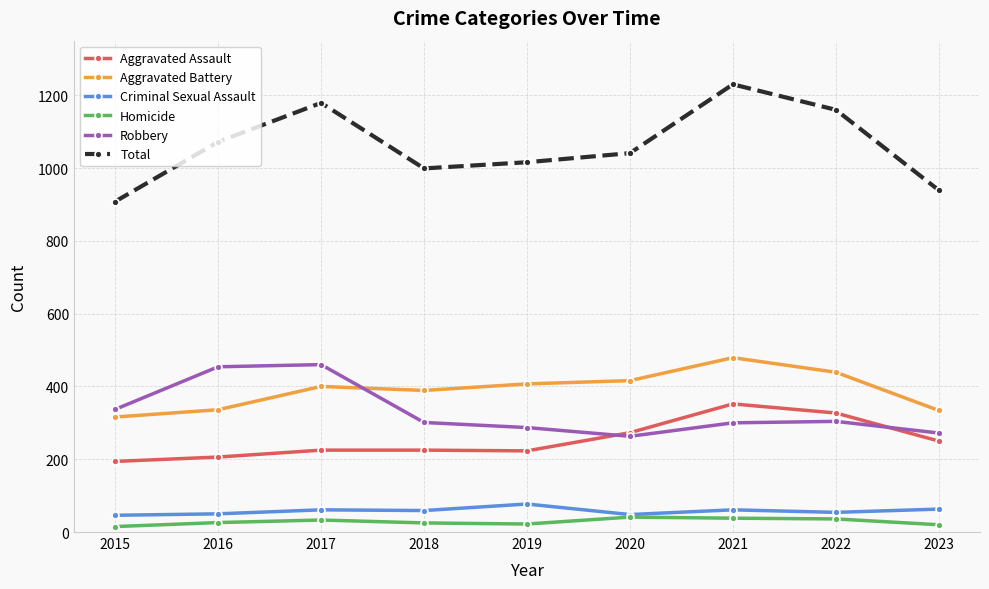

True or false: Criminal Sexual Assault has a value of 61 at 2017.

True